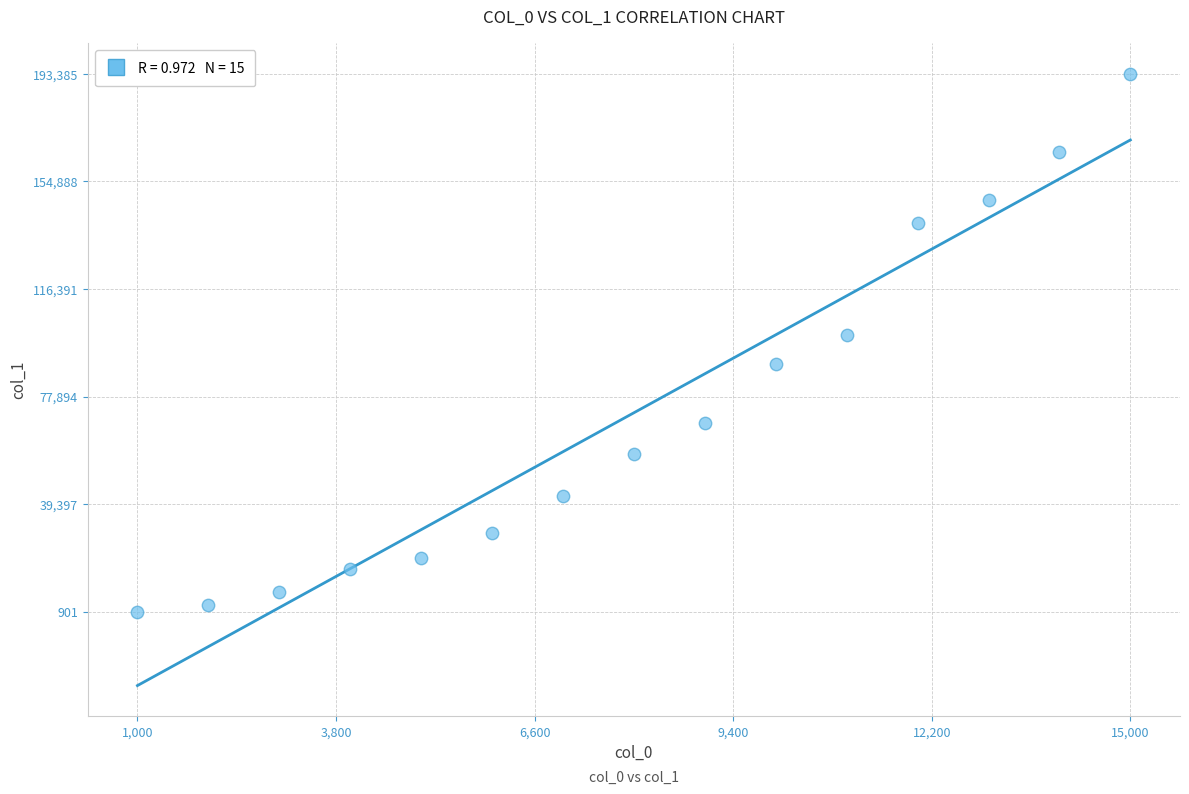

What is the range of X values (max minus min)?

14000